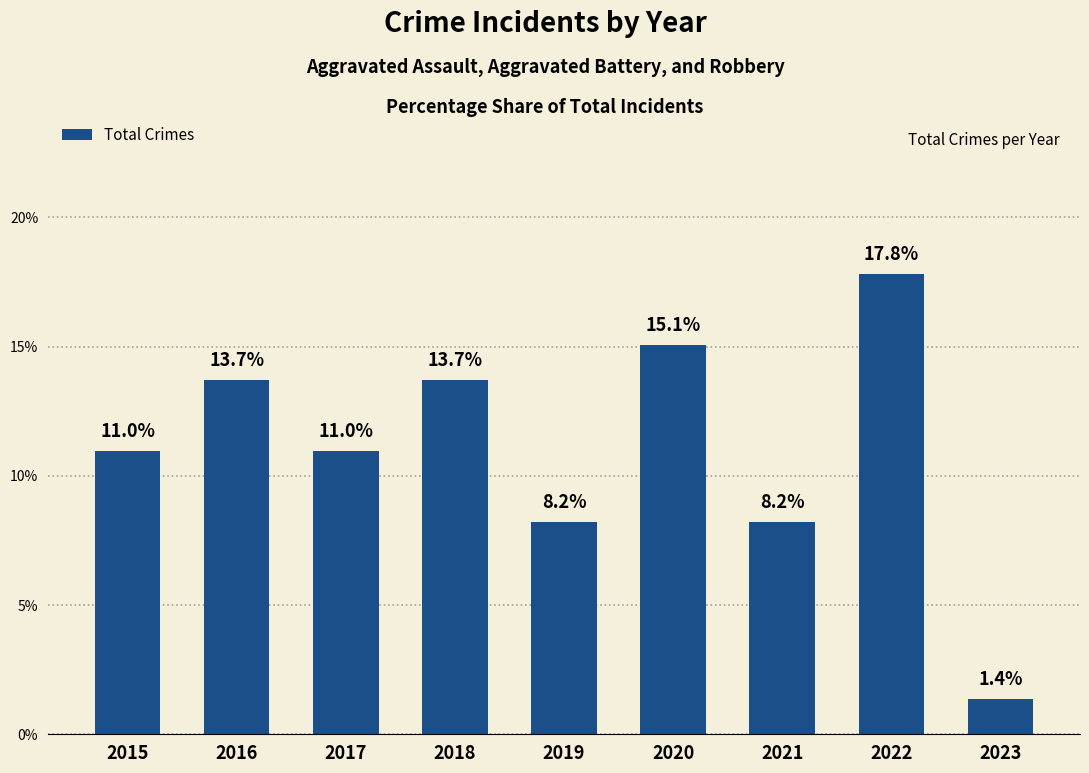

What is the greatest value displayed?

17.8